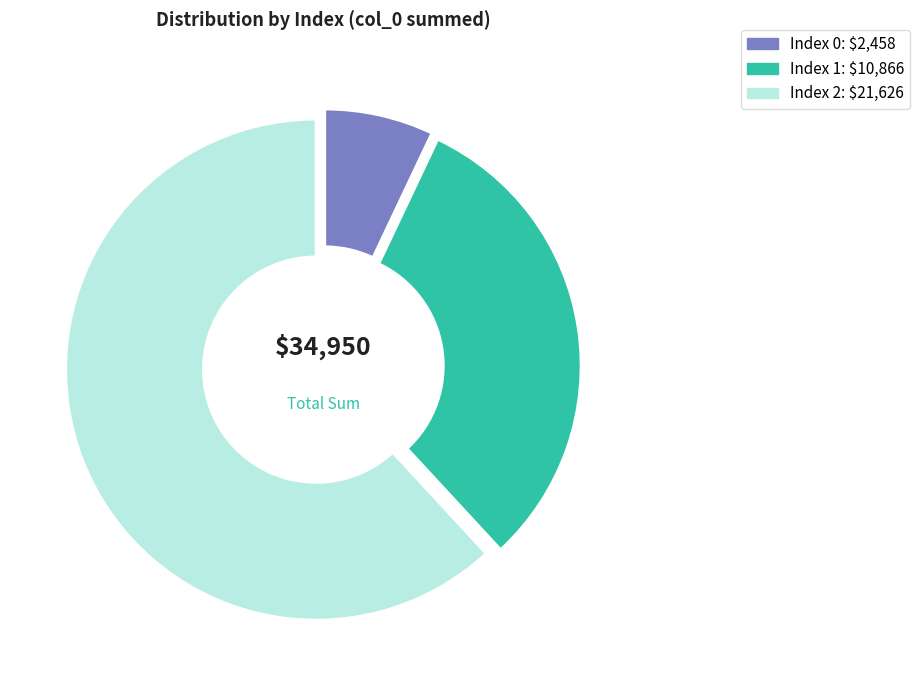

Is there a majority slice in this chart?

Yes